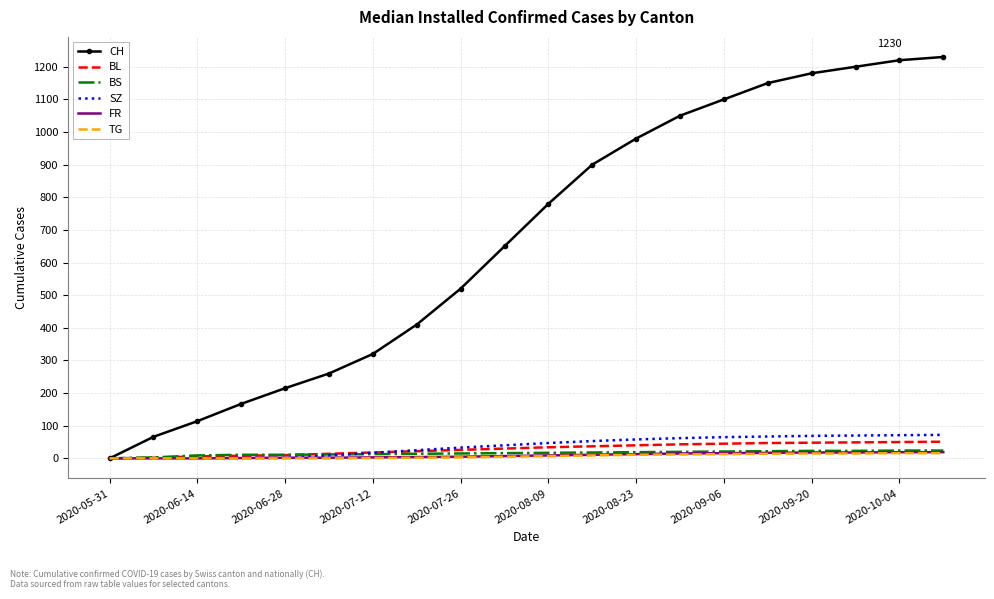

Which series has the largest range (max minus min)?

CH